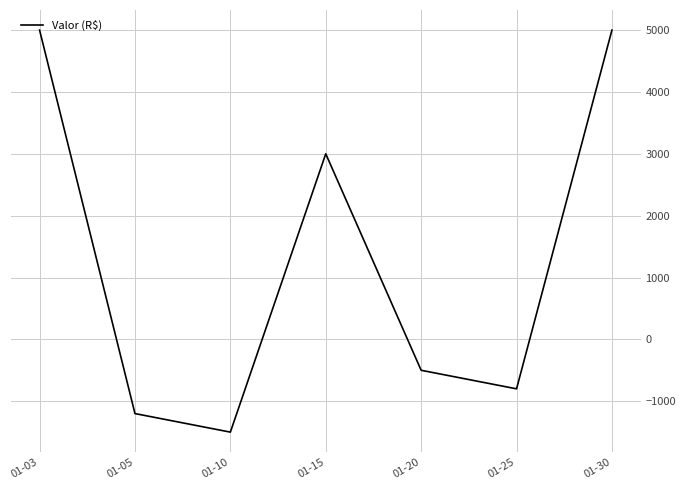

The value at 01-20 is -500. True or false?

True